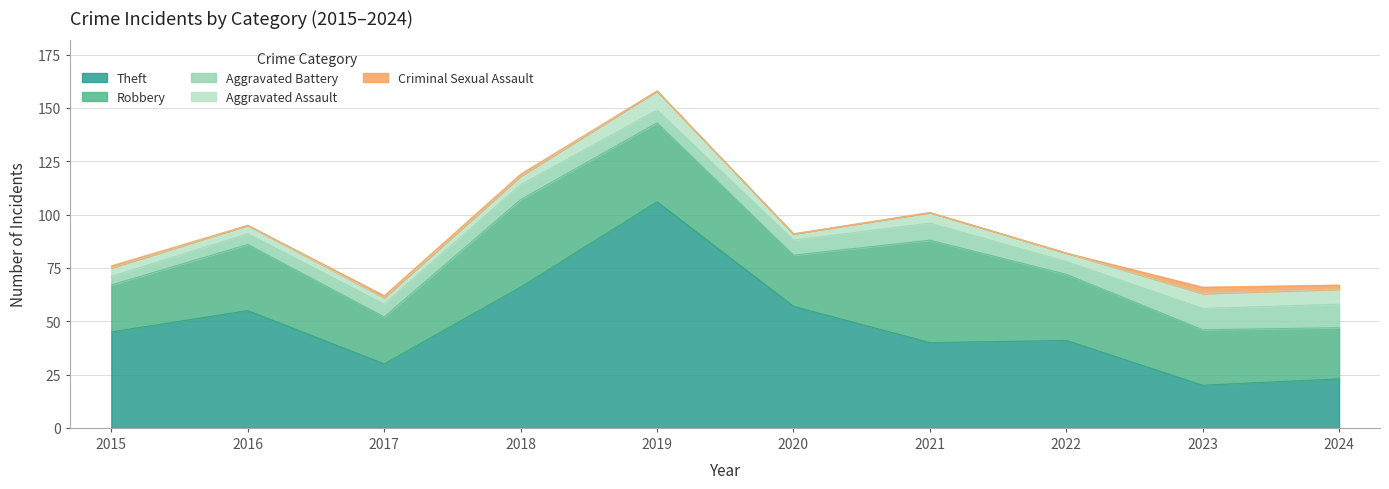

What are all the series names shown in the legend?

Theft, Robbery, Aggravated Battery, Aggravated Assault, Criminal Sexual Assault